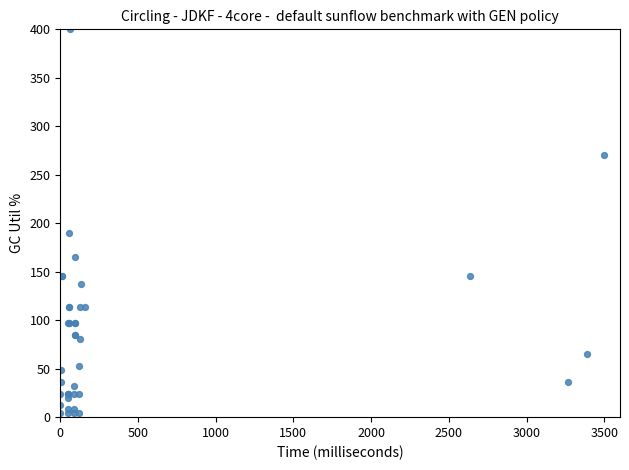

What Y value in the scatter plot is closest to 202?

189.9